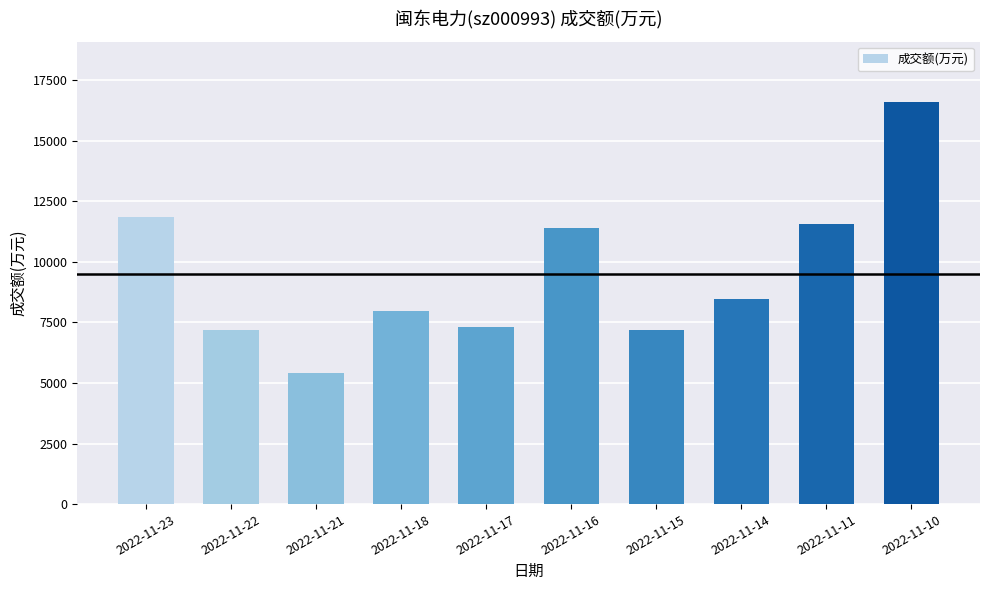

What is the change in value from 2022-11-18 to 2022-11-10?

+8632